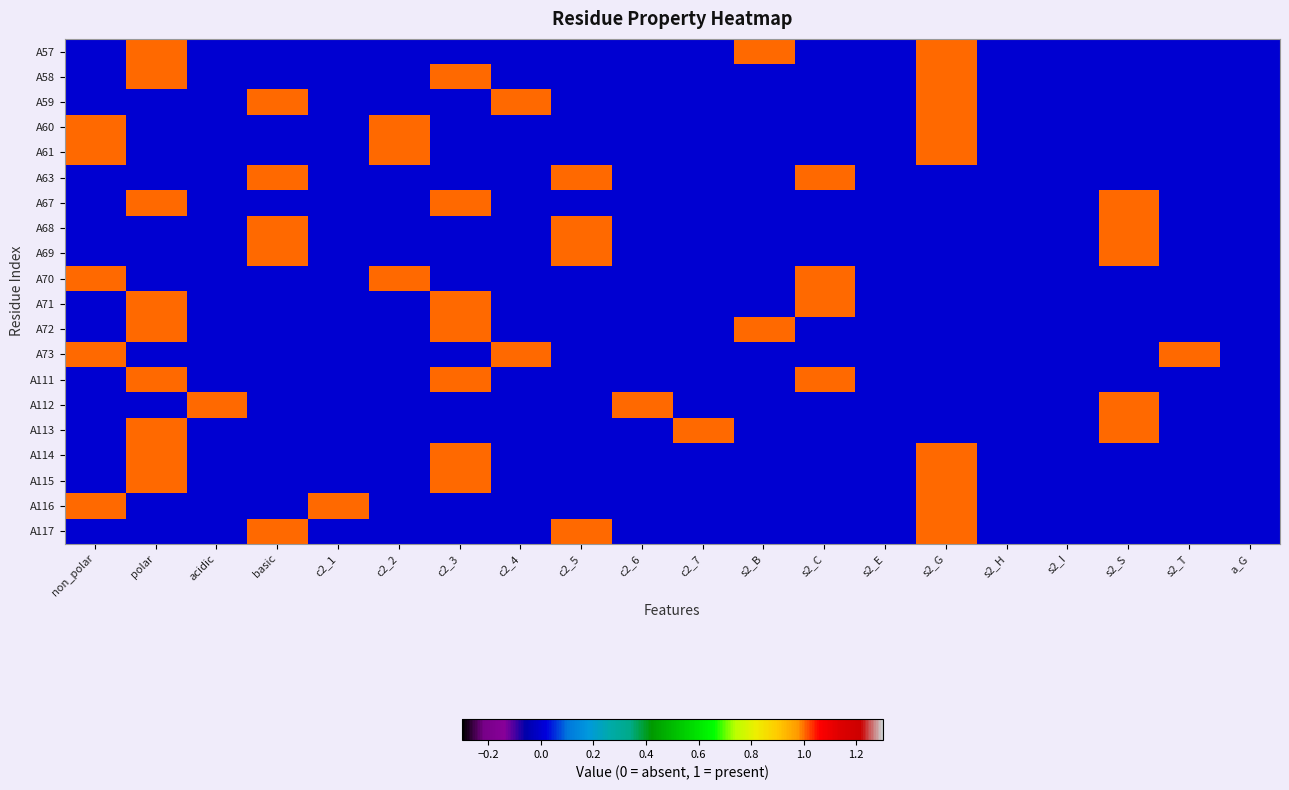

How many data points does each series have?

20